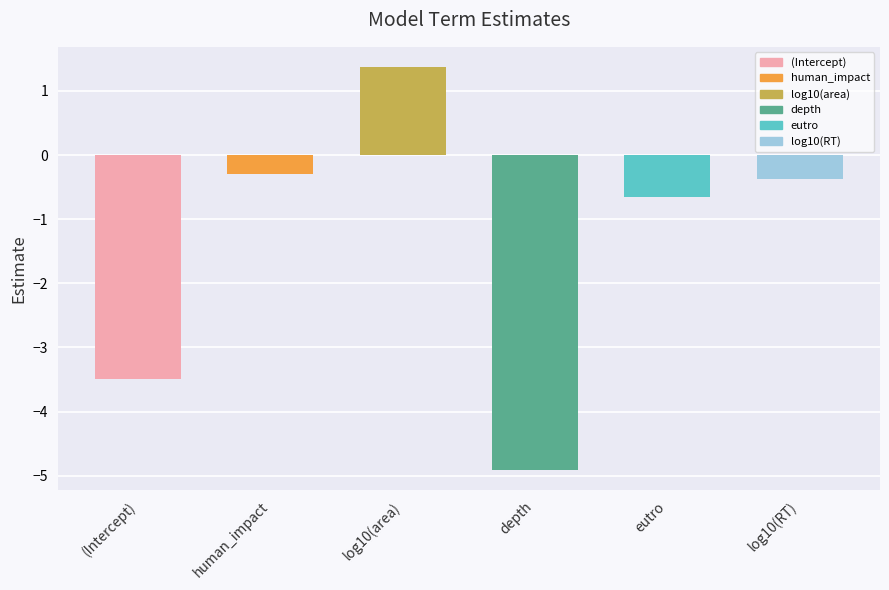

What is the label of the 1st bar from the left?

(Intercept)